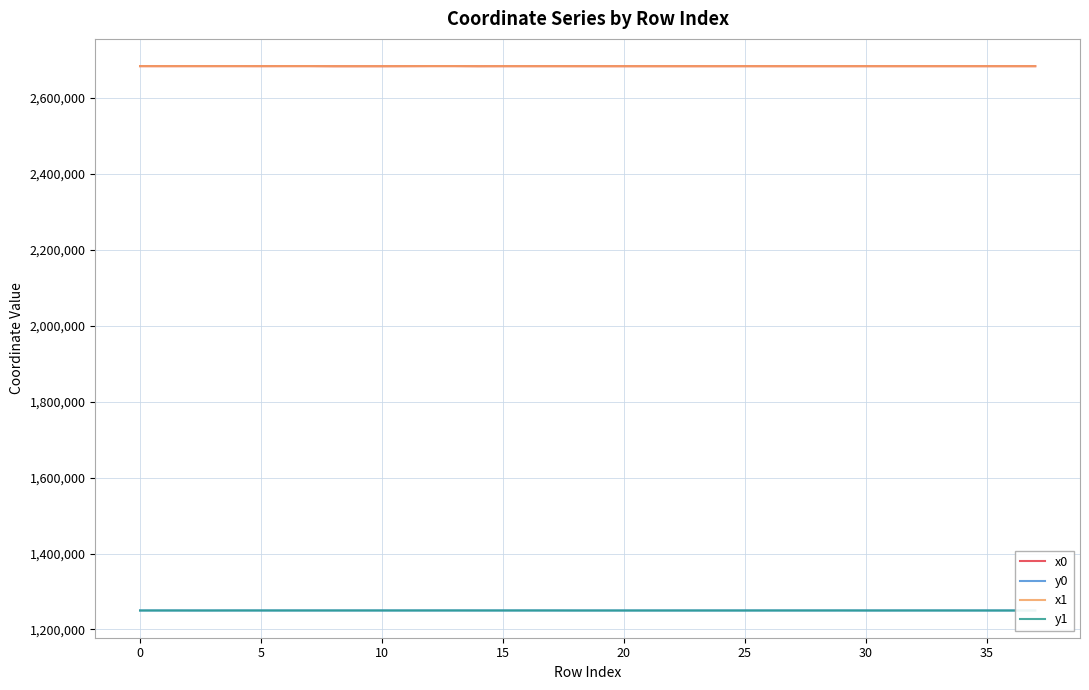

What is the sum of all y0 values?

47498747.9